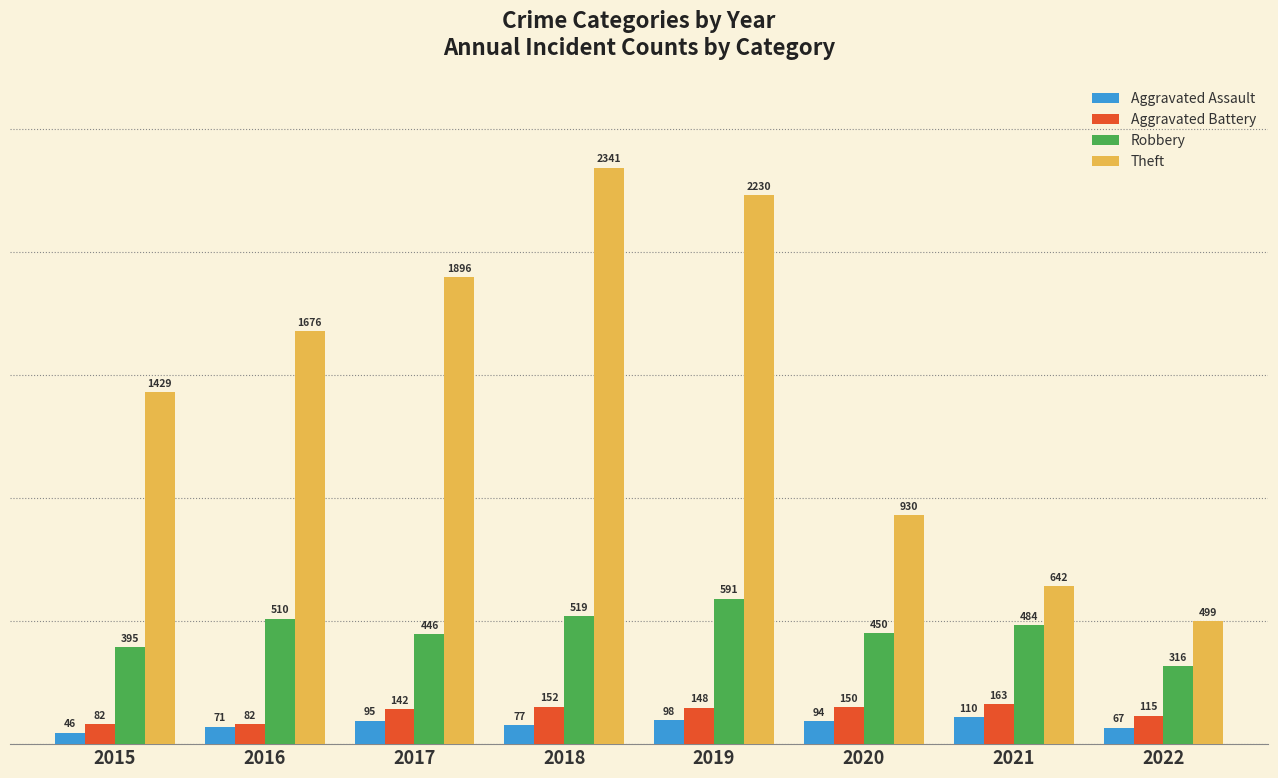

What is the value of the Robbery bar at the 6th from the left?

450